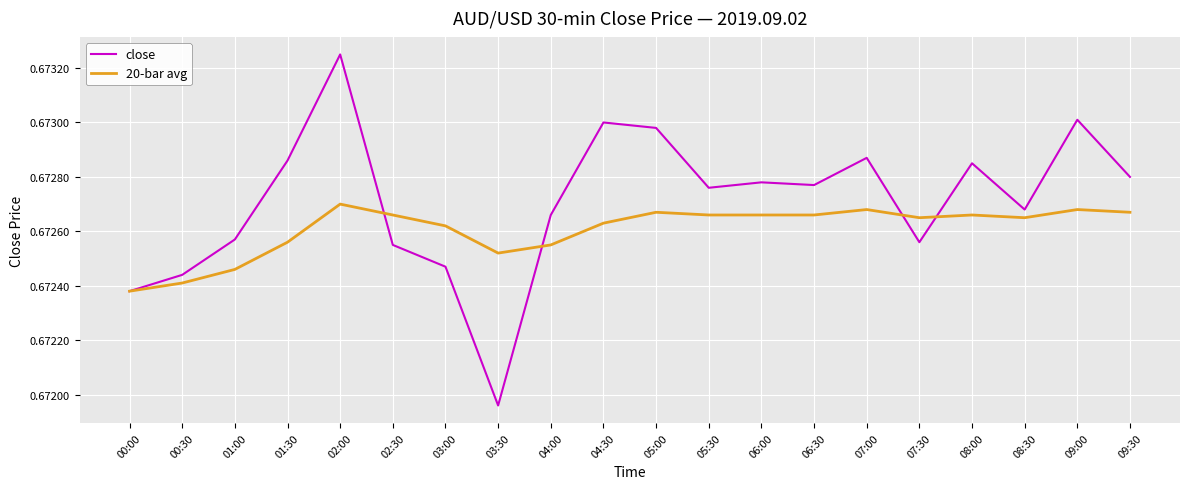

Is the value of 20-bar avg at 00:30 greater than the value of close at 03:00?

No